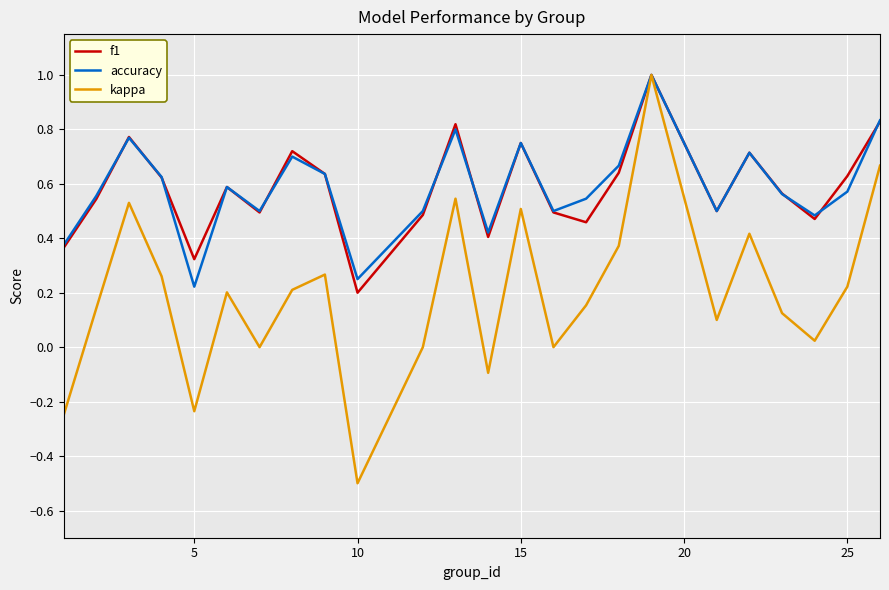

Which series has the widest spread of values?

kappa